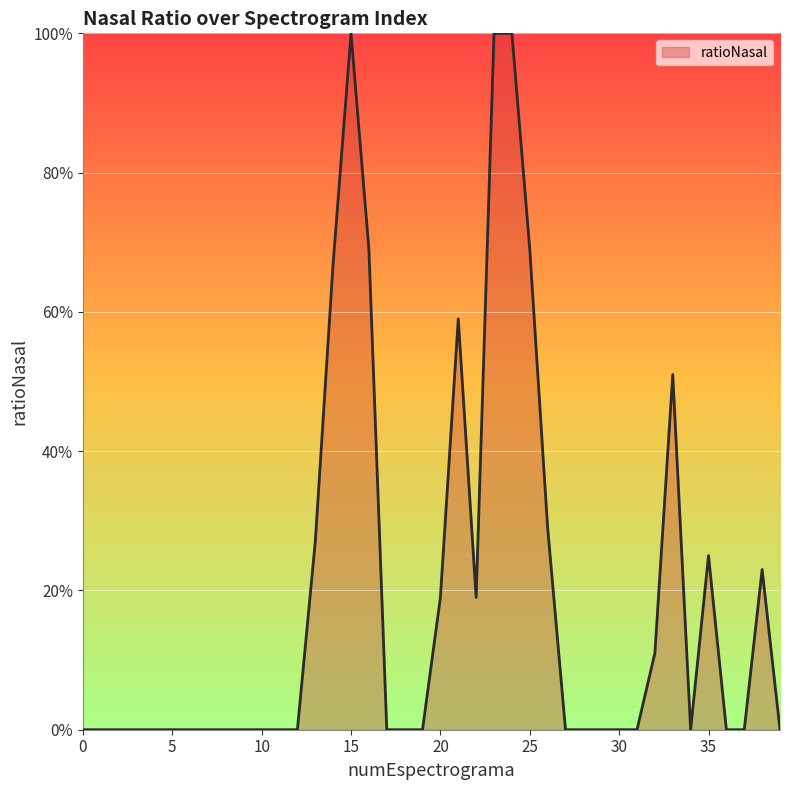

Does the chart display data point markers on the line(s)?

No